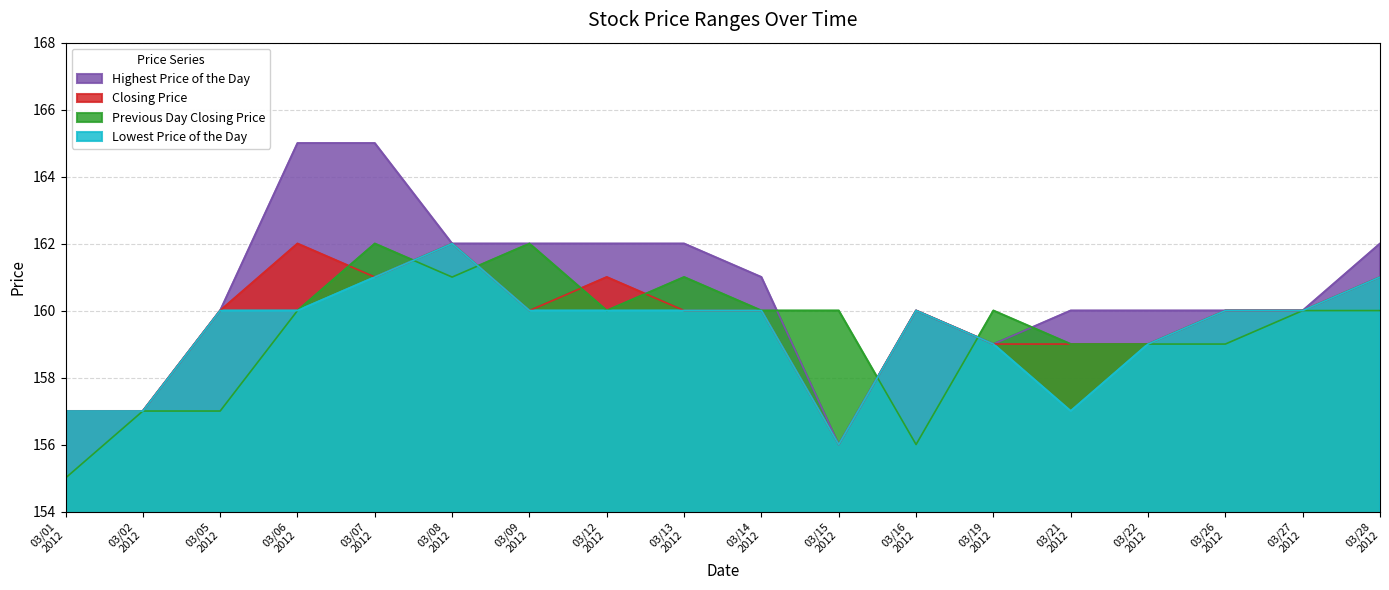

How many data points does each series have?

18